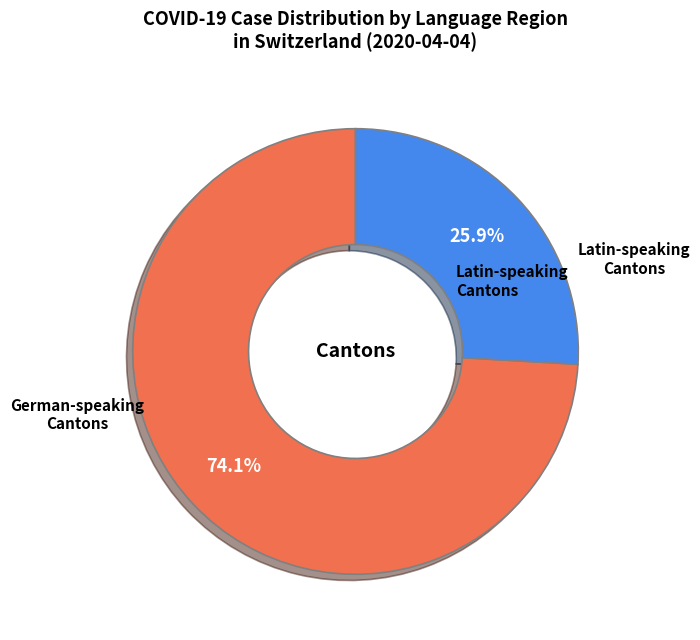

Is there any slice that represents more than half of the pie?

Yes